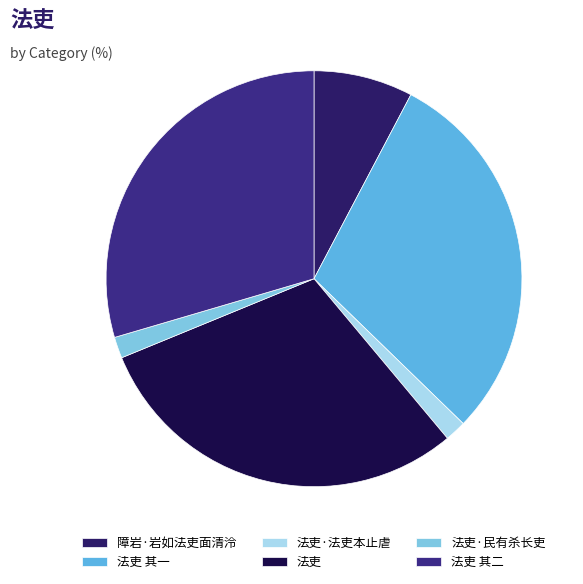

How many segments does this pie chart have?

6